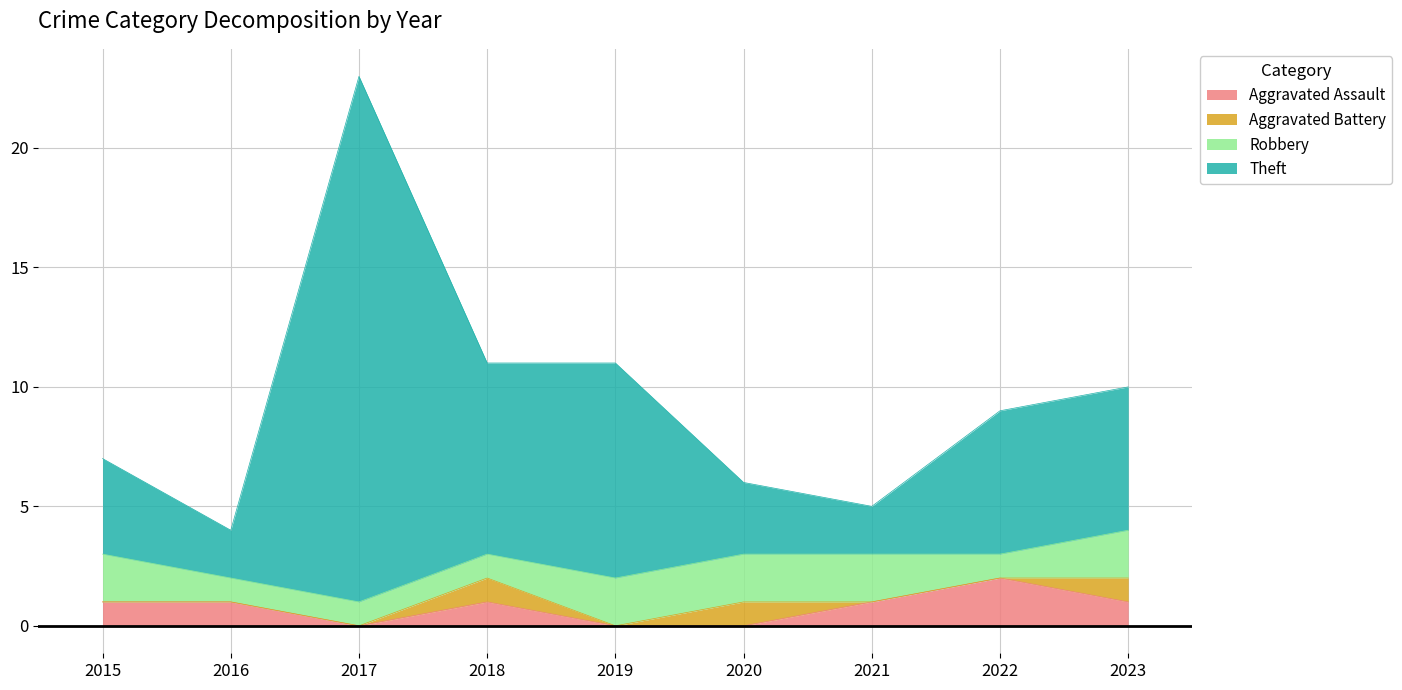

The value of Aggravated Assault at 2018 is 1. True or false?

True